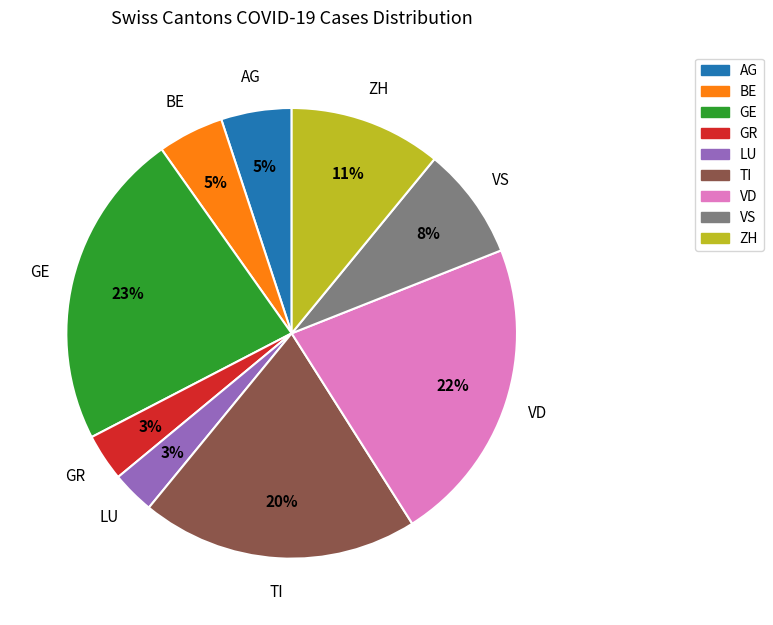

Is there a majority slice in this chart?

No